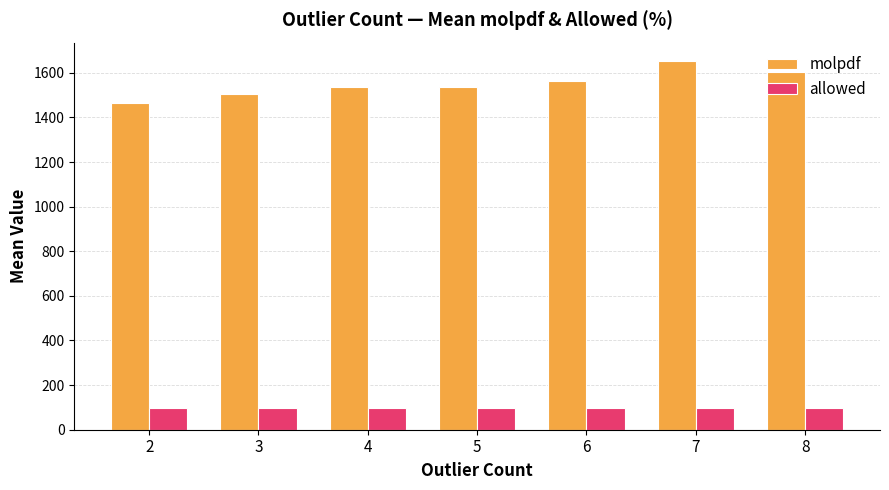

The molpdf series shows 1505.3 at 3. True or false?

True